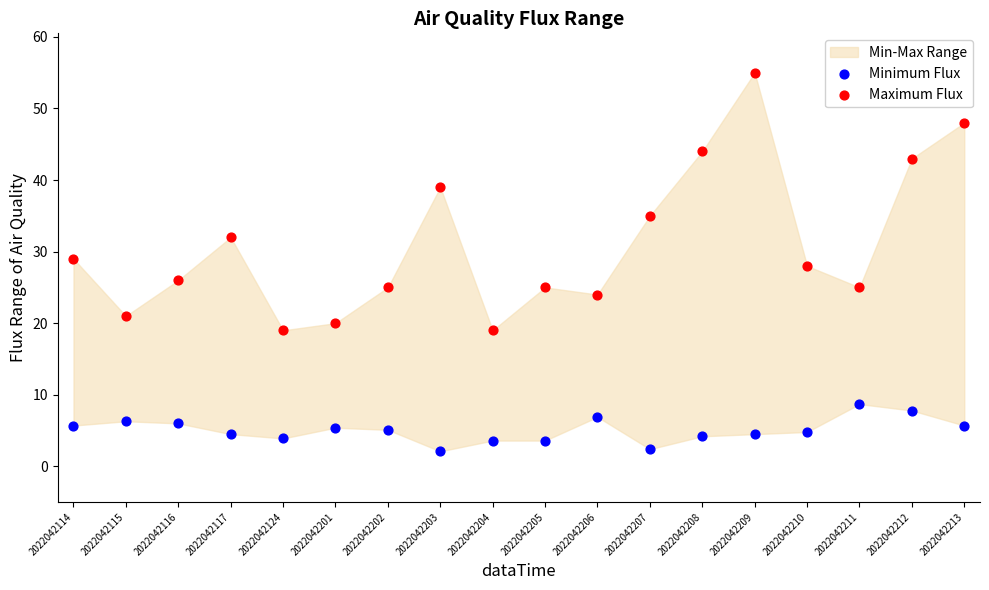

Which series contains the lowest Y value?

Minimum Flux